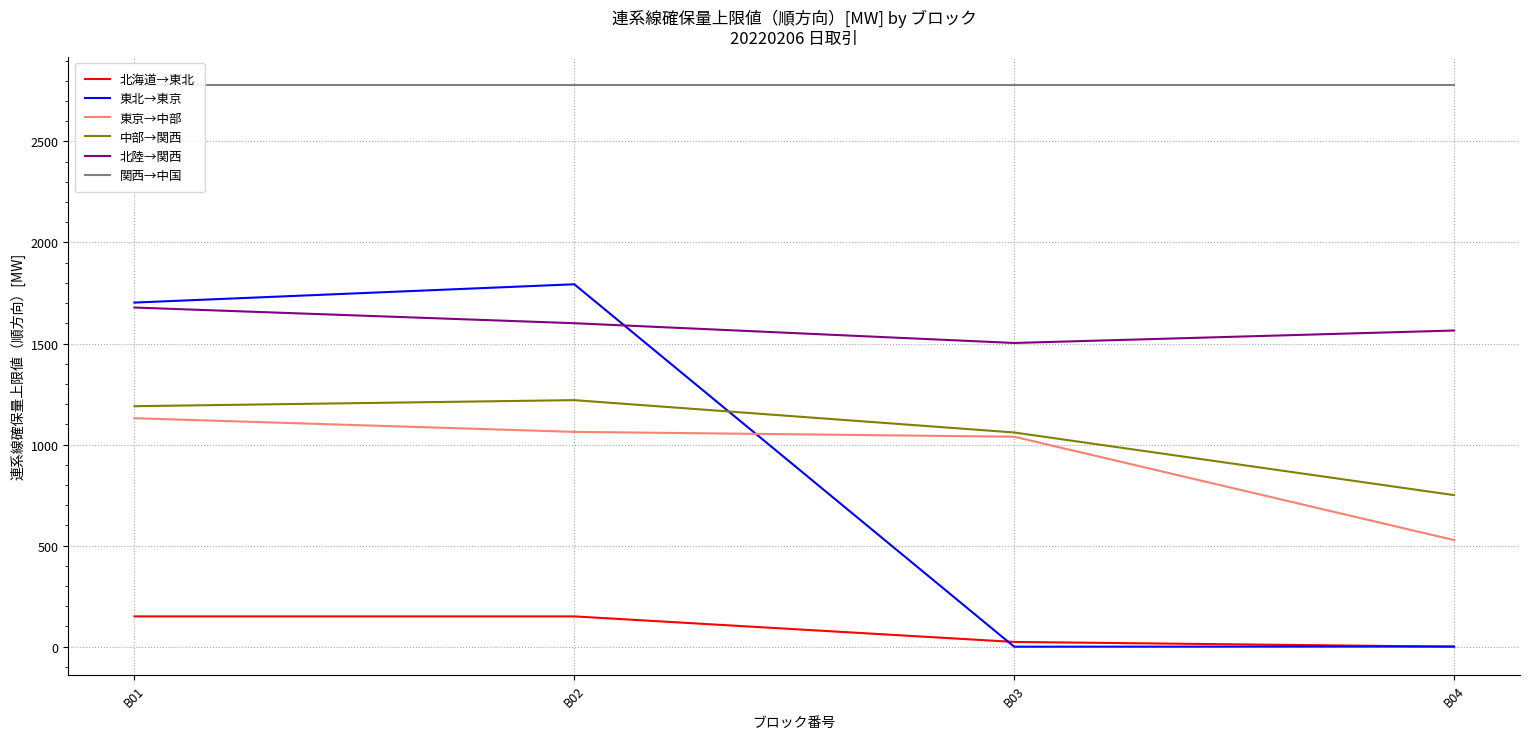

How many interior local valleys does the 北陸→関西 series have?

1